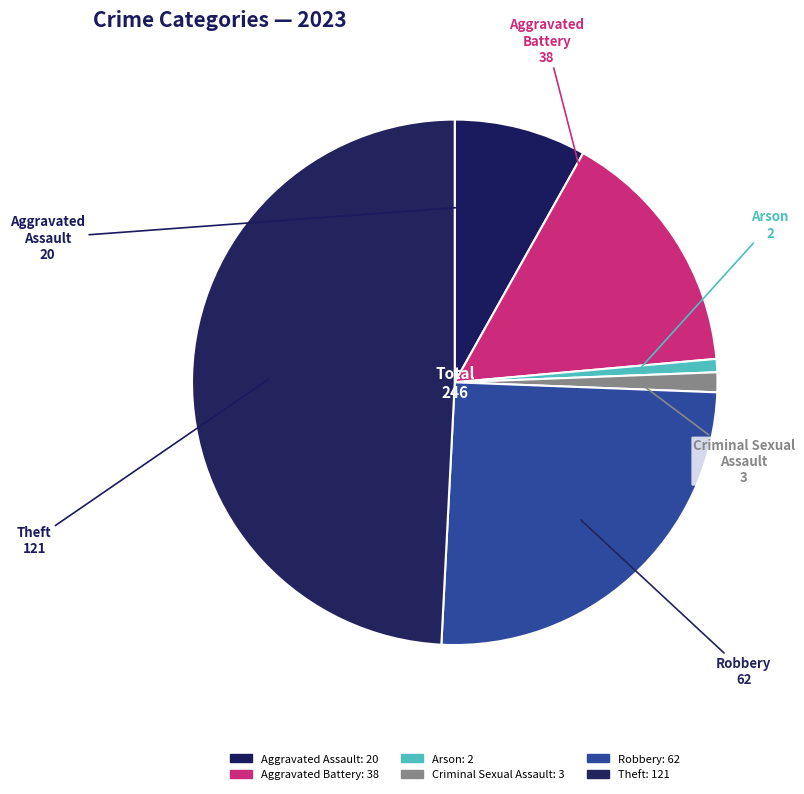

How many slices are in this pie chart?

6